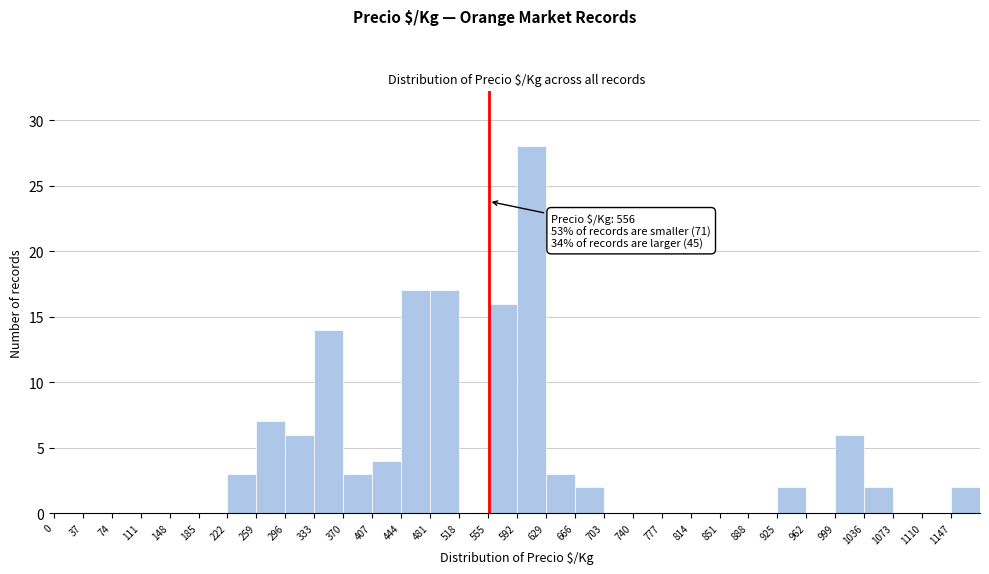

Over which range of the x-axis is the bar tallest?

592 to 629